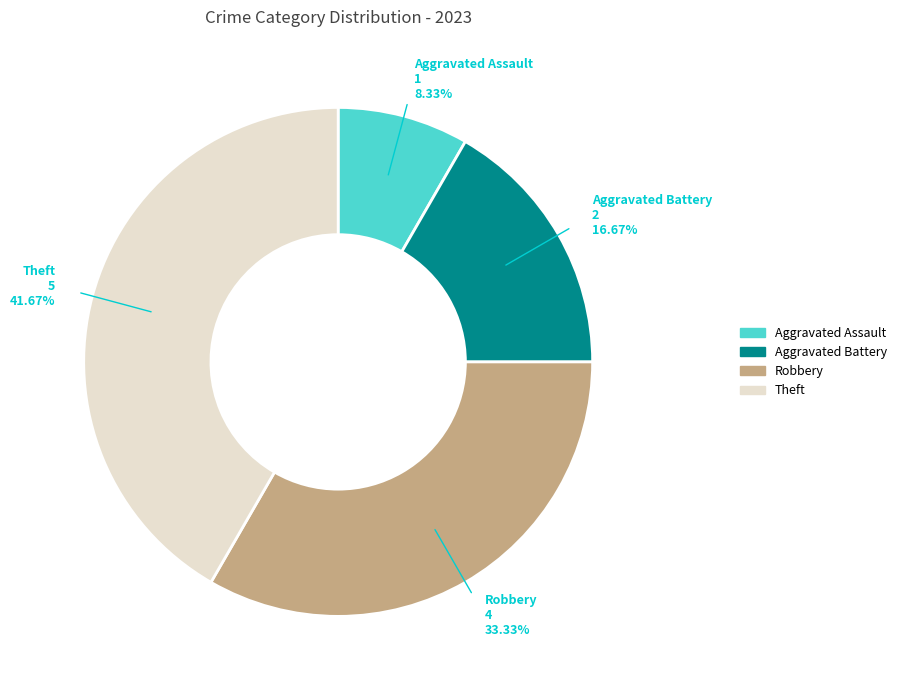

Does Theft represent more than half of the total?

No